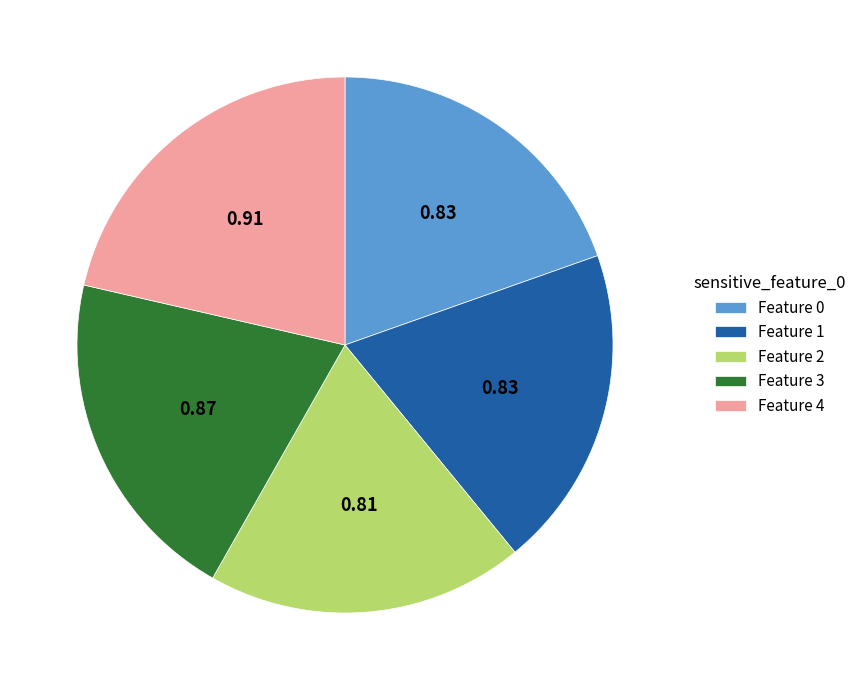

Which slice is the largest?

Feature 4